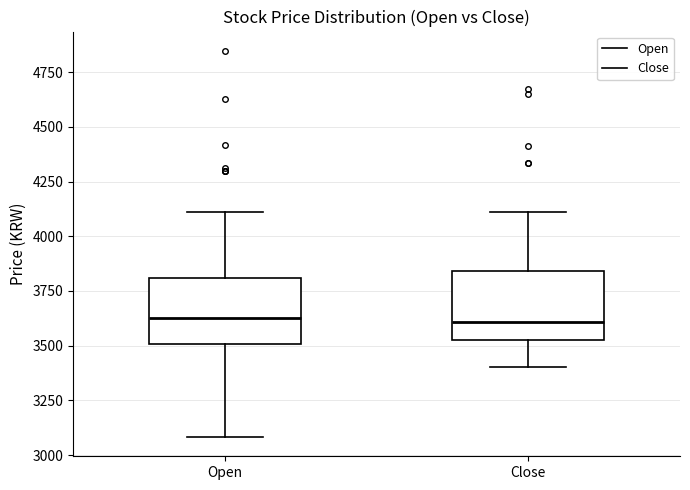

Where does the upper whisker of the box for Open end on the y-axis? The values are not printed on the chart, so give them approximately, as read against the axis.

4100